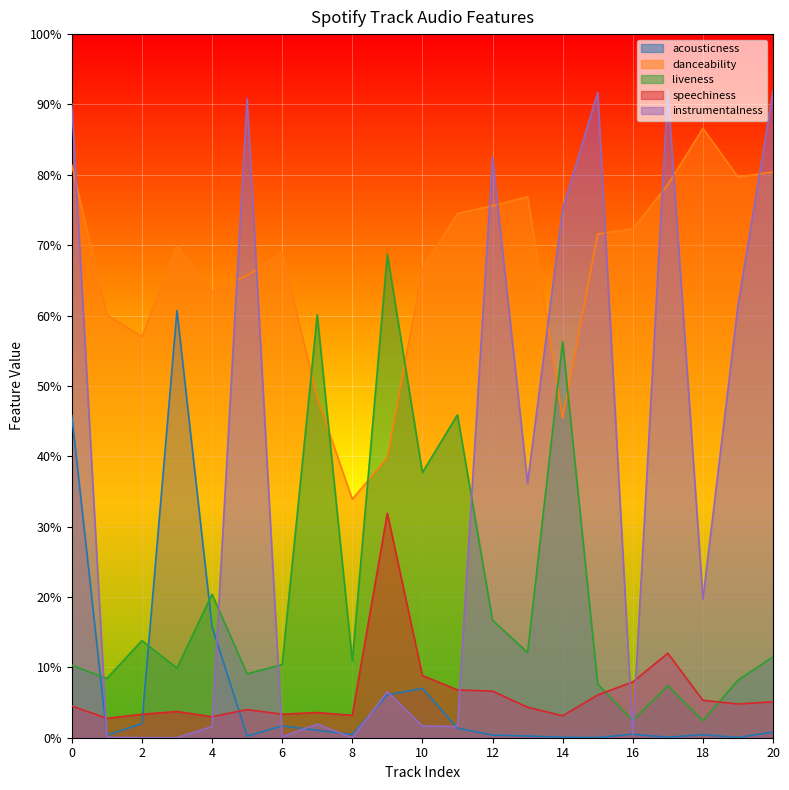

What is the difference between the second highest and second lowest values in the instrumentalness series?

0.9